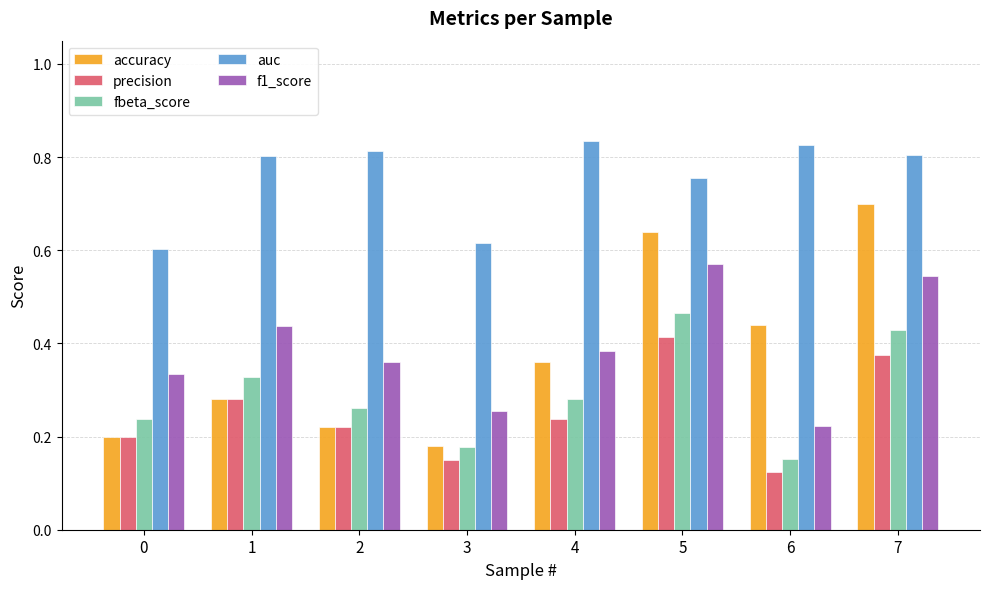

Which series has the largest range (max minus min)?

accuracy